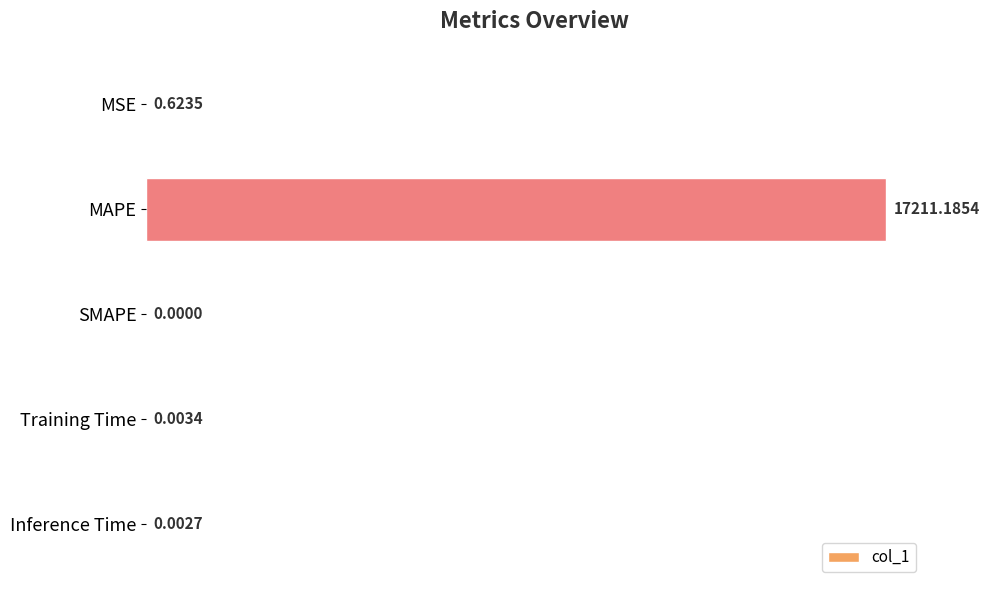

Between Inference Time and SMAPE, which is larger?

Inference Time